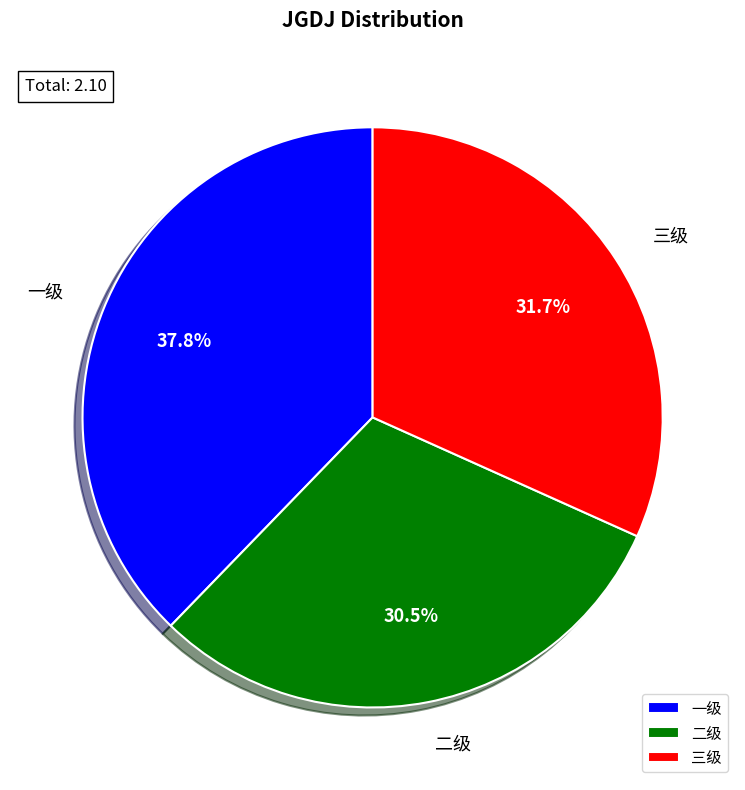

Count the number of slices in the pie.

3